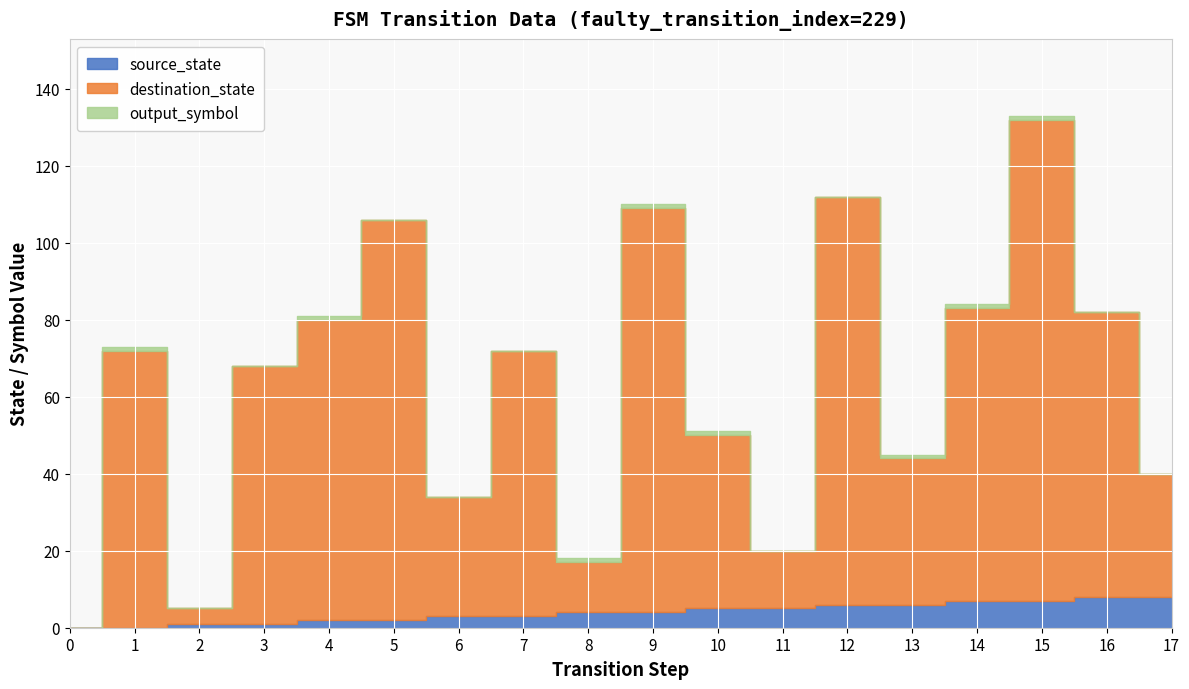

List the labels in order of source_state value, smallest first.

0, 1, 2, 3, 4, 5, 6, 7, 8, 9, 10, 11, 12, 13, 14, 15, 16, 17